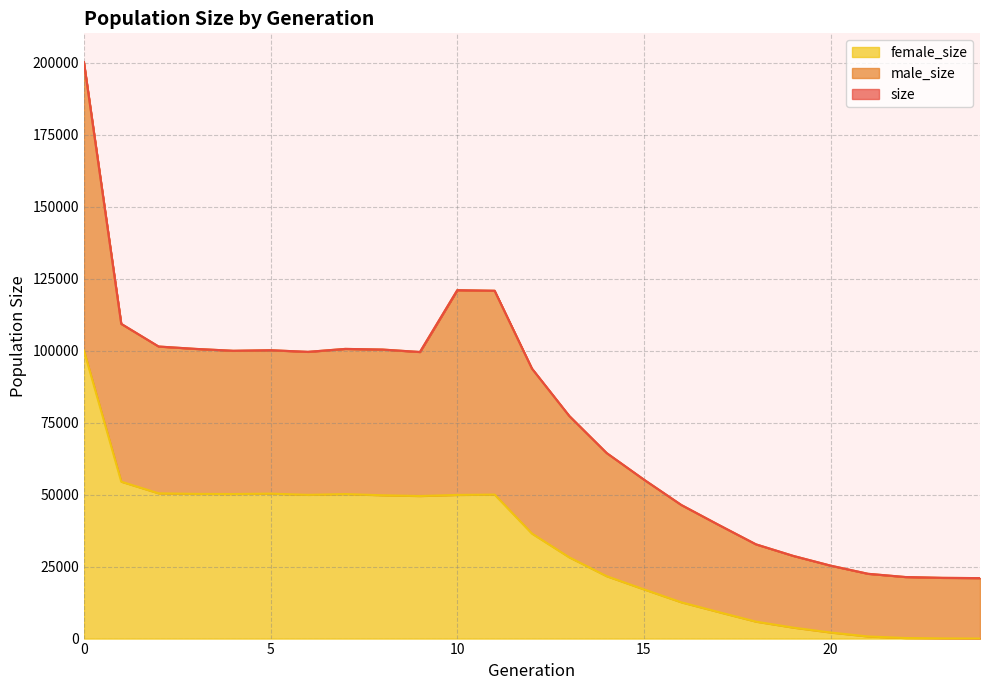

True or false: female_size and size cross at least once.

False